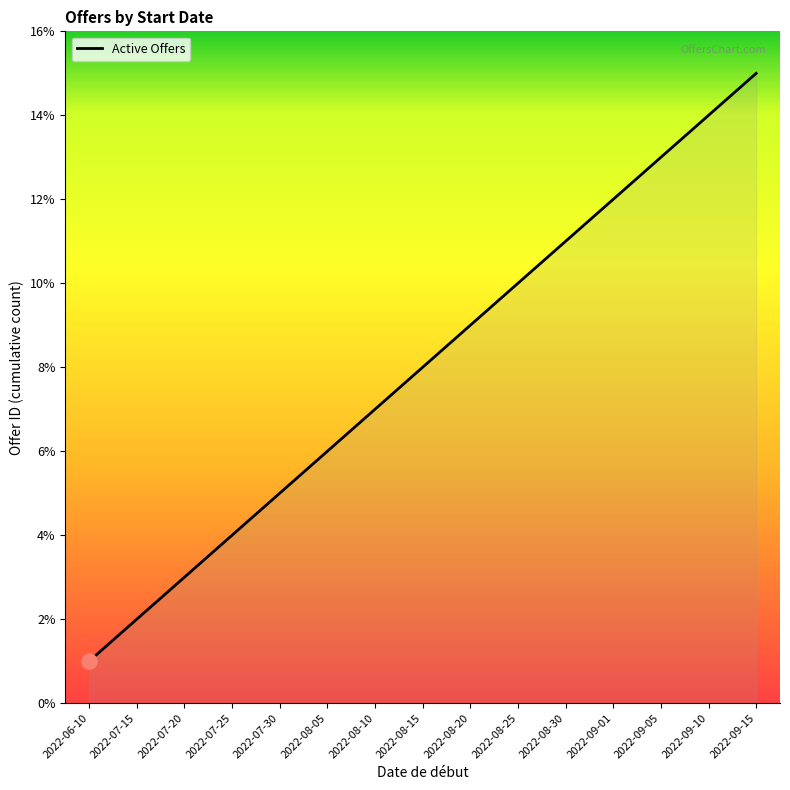

Approximately how many times larger is the value at 2022-07-30 compared to 2022-08-05?

0.8